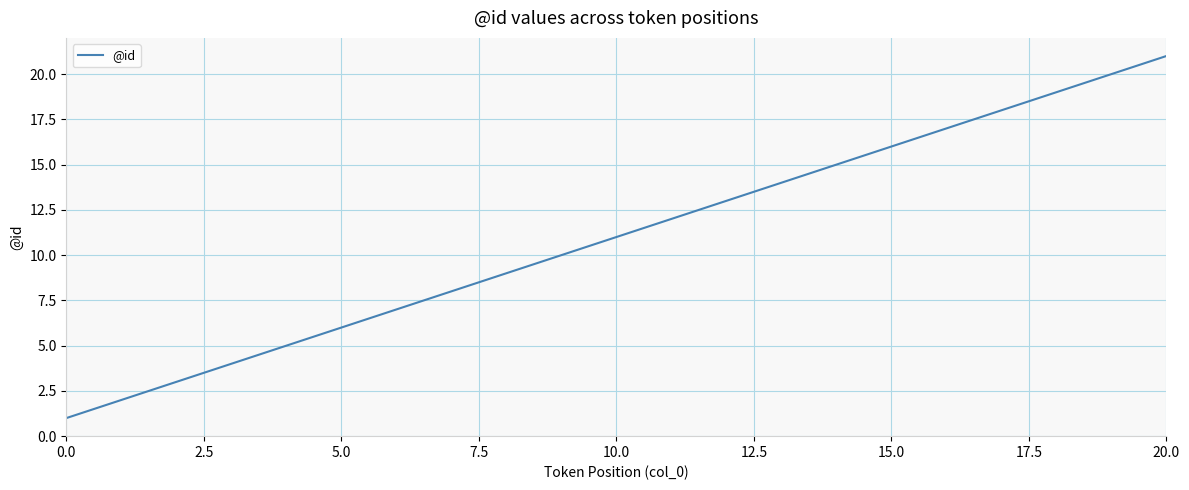

How many lines are shown in the chart?

1